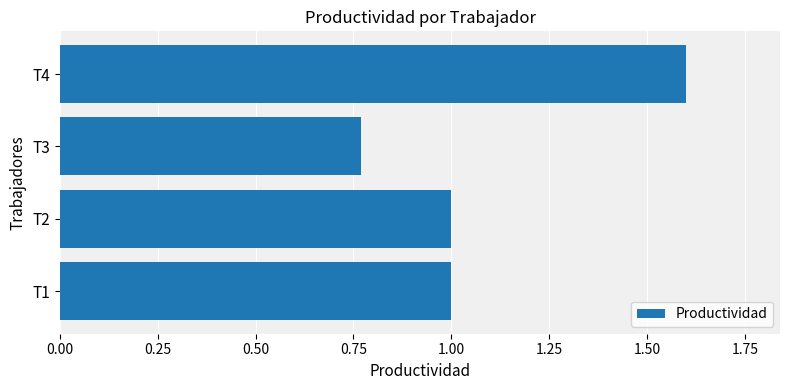

What is the average value?

1.1